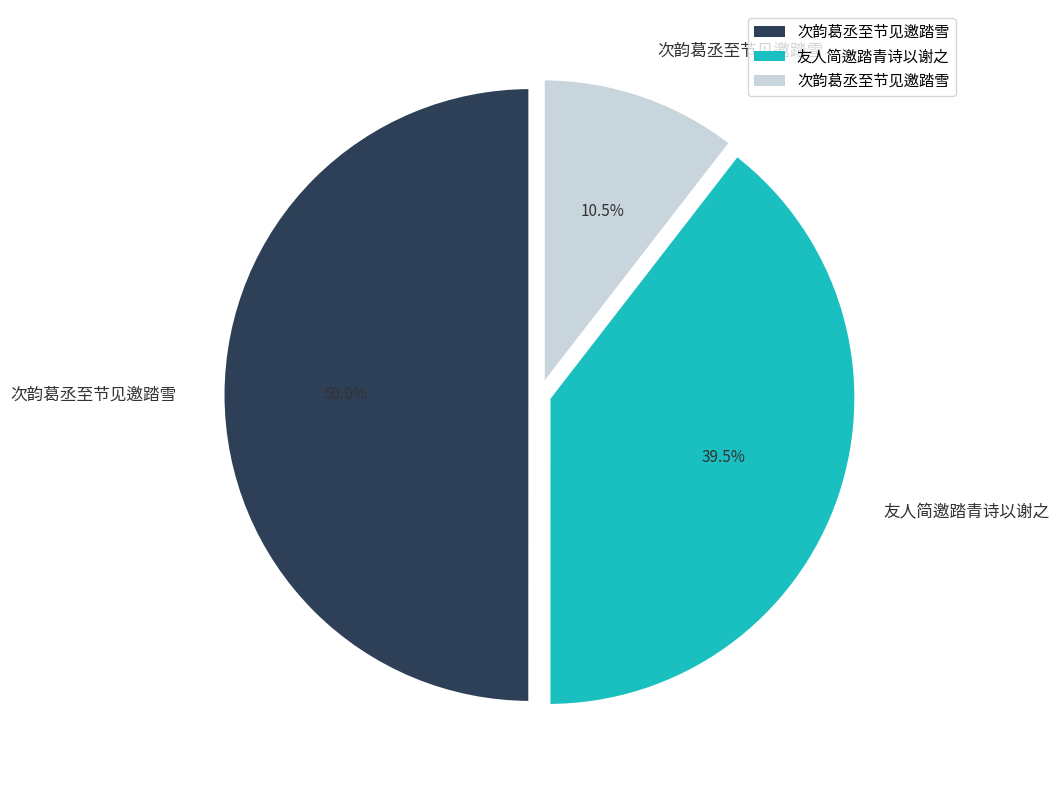

Count the number of slices in the pie.

3